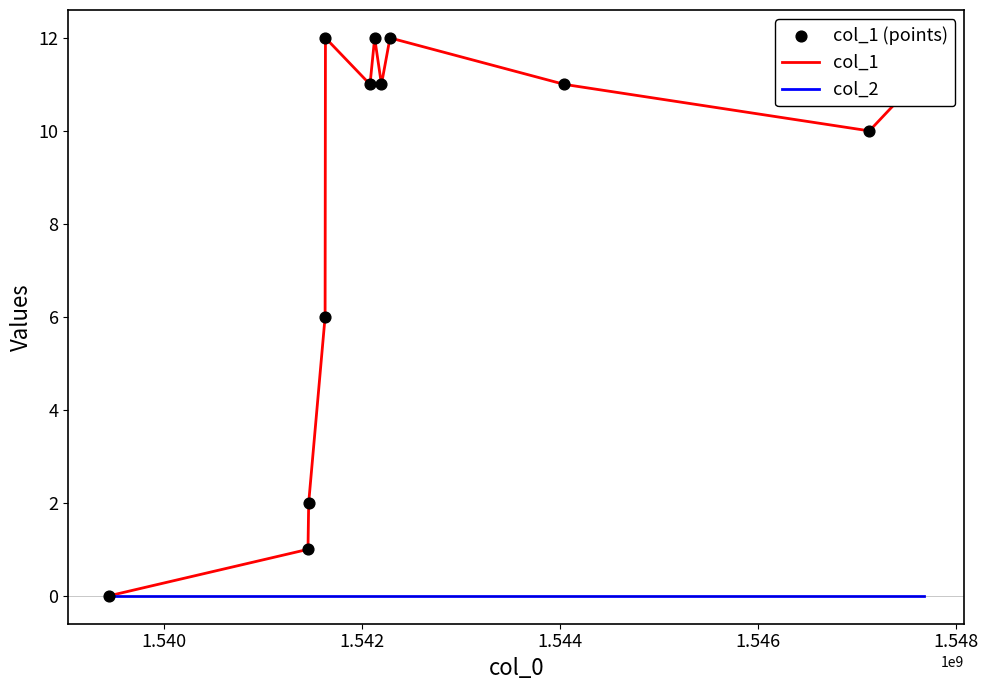

Which series reaches the maximum Y coordinate?

col_1